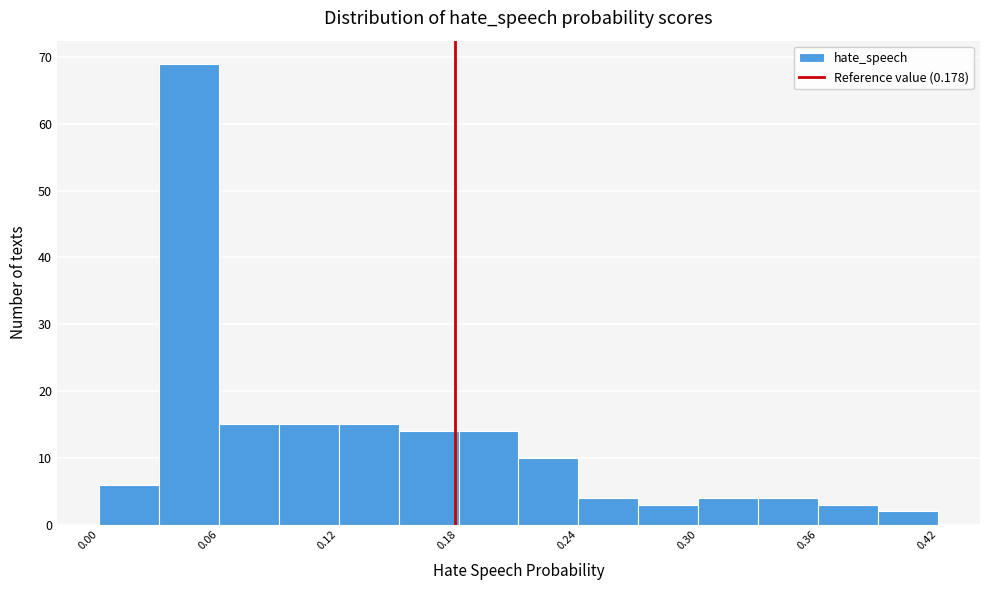

Around what value on the x-axis is the tallest bar? Give the approximate position of its centre, as read against the axis.

0.05